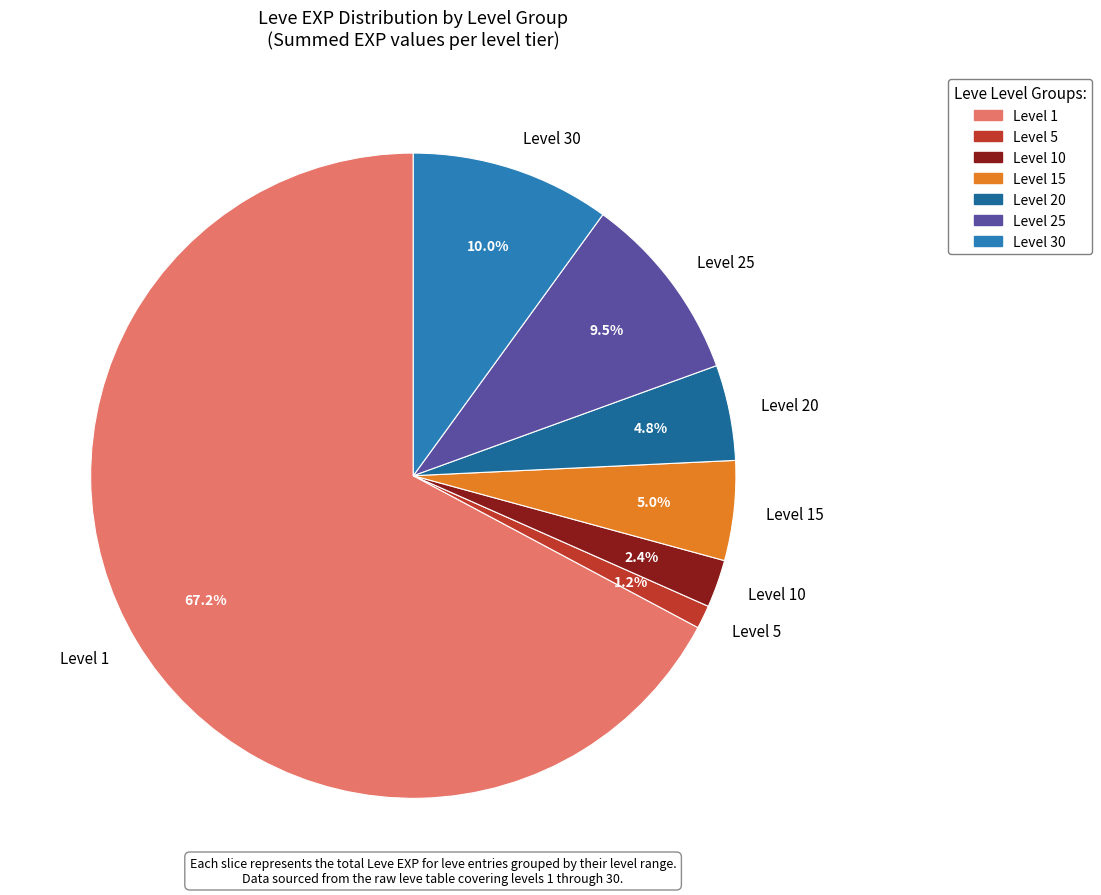

To the nearest percent, what is the difference between the largest and smallest slice percentages?

66%